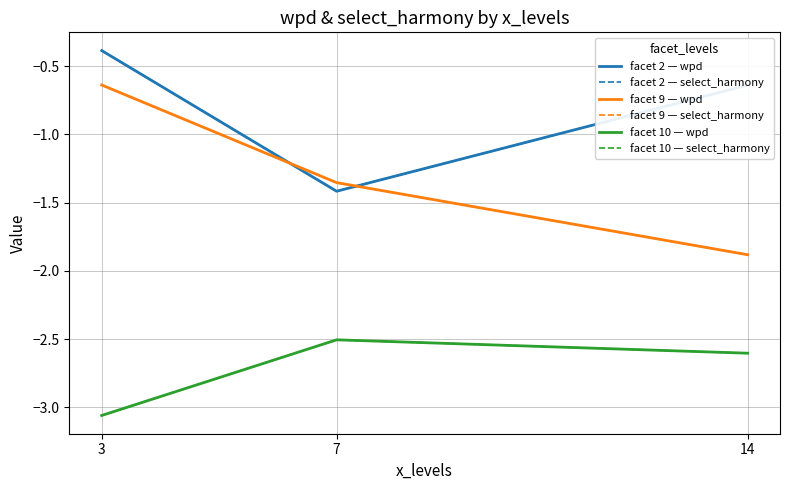

What is the value of the facet 10 — select_harmony point at the 2nd from the left?

-2.5